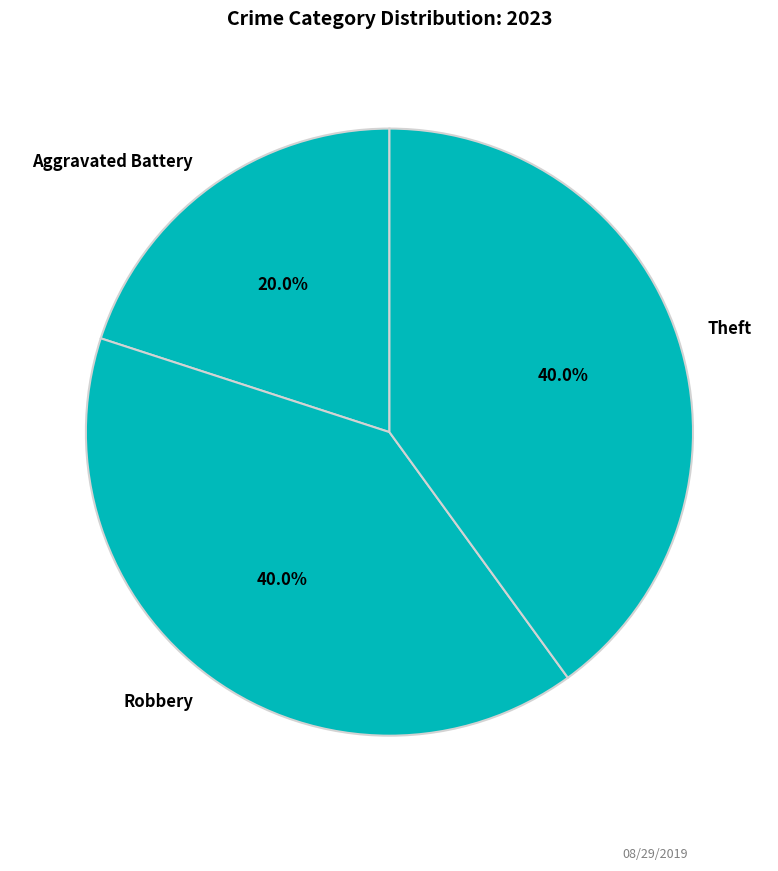

How many slices are in this pie chart?

3